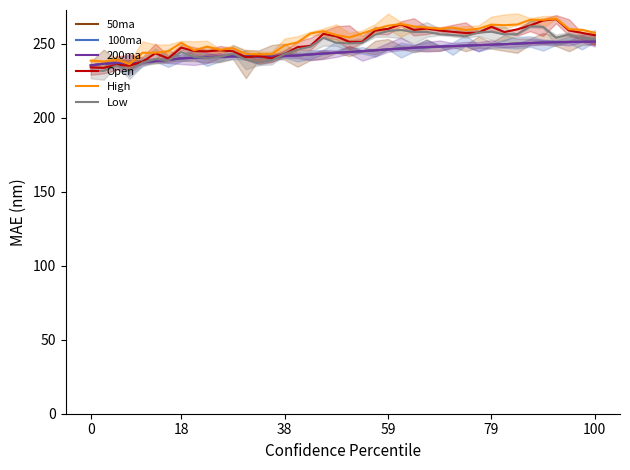

What is the label of the 14th point from the left?

13